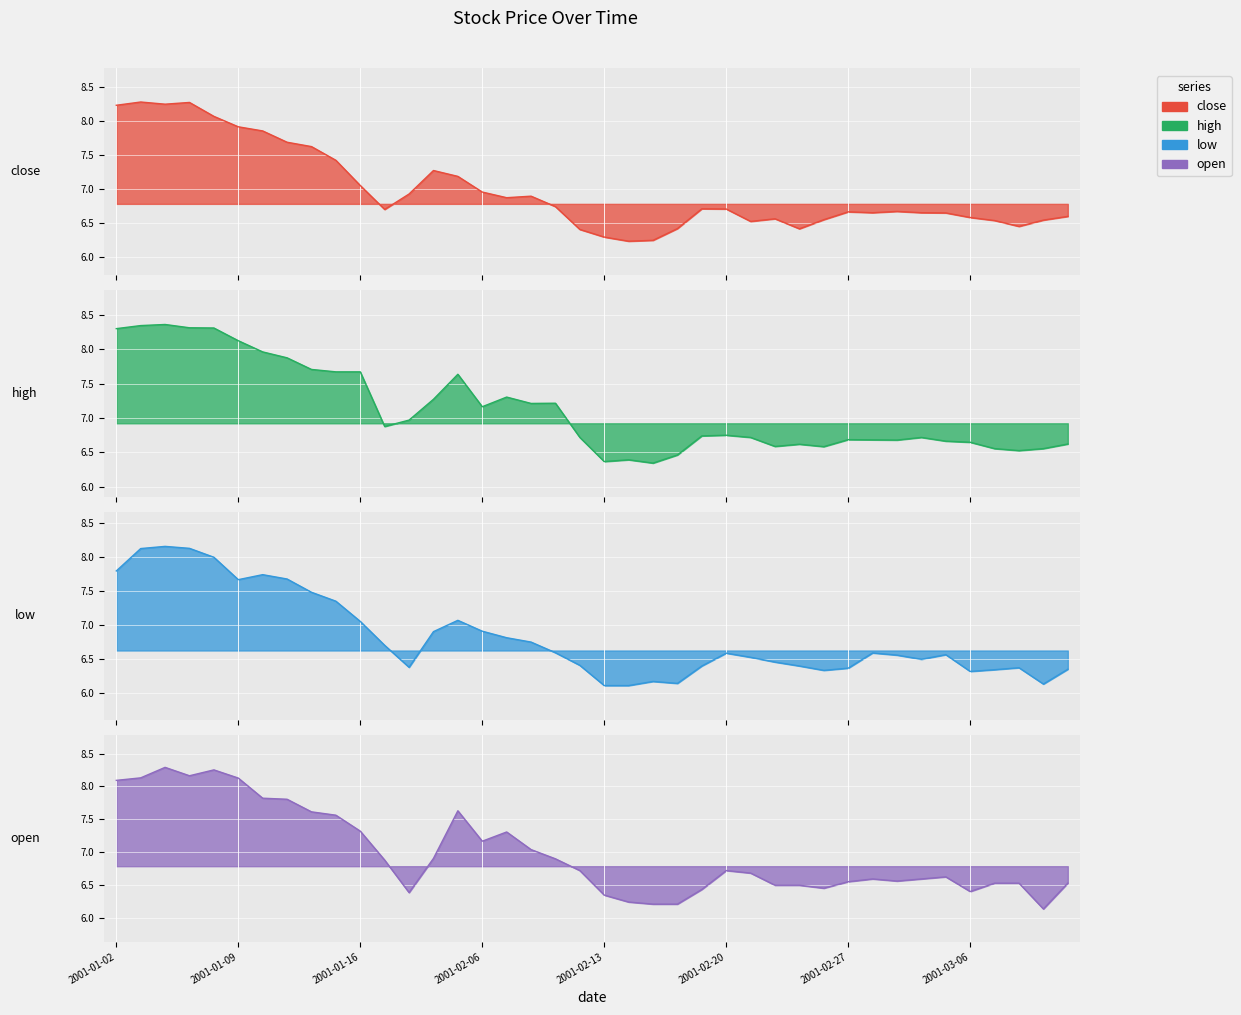

At which category does high reach its first local peak?

2001-01-04